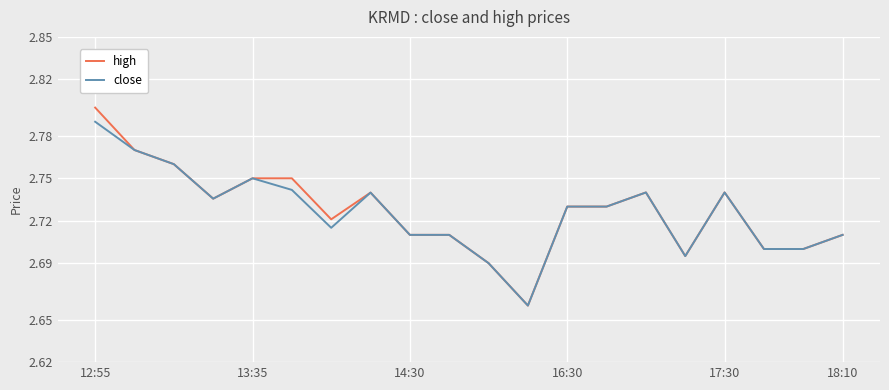

Which series has the widest spread of values?

high